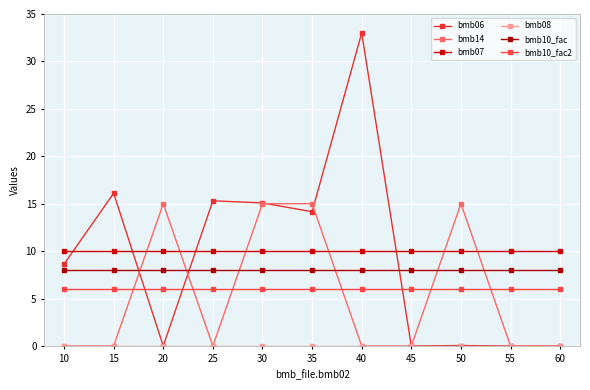

Reading right to left, extract all data points from this chart.

bmb06: 0.0	0.0	0.0	0.0	33.0	14.2	15.1	15.3	0.0	16.1	8.6
bmb14: 0.0	0.0	15.0	0.0	0.0	15.0	15.0	0.0	15.0	0.0	0.0
bmb07: 10.0	10.0	10.0	10.0	10.0	10.0	10.0	10.0	10.0	10.0	10.0
bmb08: 0.0	0.0	0.0	0.0	0.0	0.0	0.0	0.0	0.0	0.0	0.0
bmb10_fac: 8.0	8.0	8.0	8.0	8.0	8.0	8.0	8.0	8.0	8.0	8.0
bmb10_fac2: 6.0	6.0	6.0	6.0	6.0	6.0	6.0	6.0	6.0	6.0	6.0